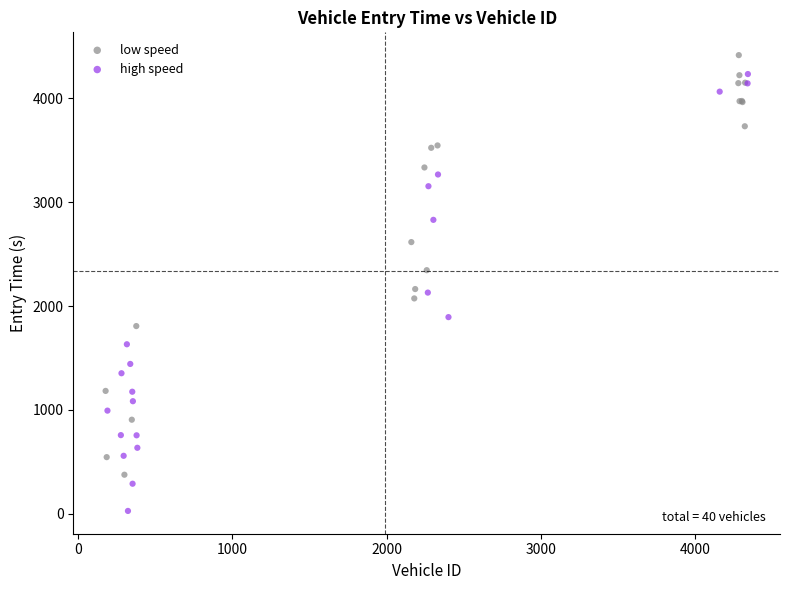

Which series contains the lowest Y value?

high speed